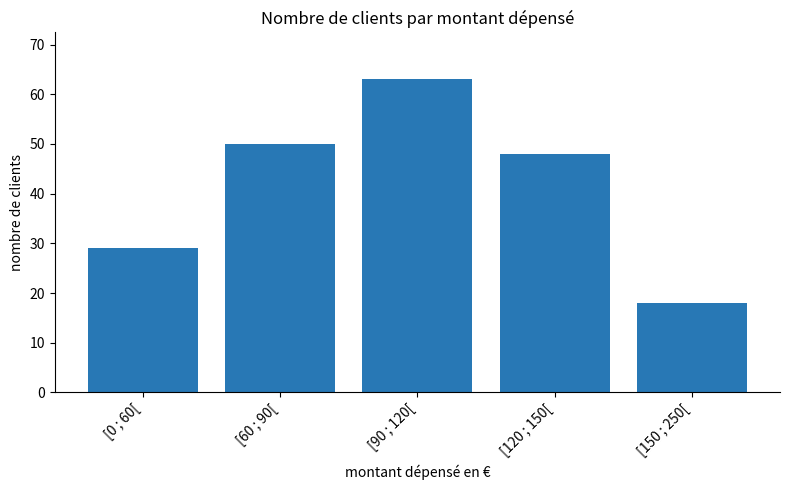

What is the approximate value at [120 ; 150[?

48